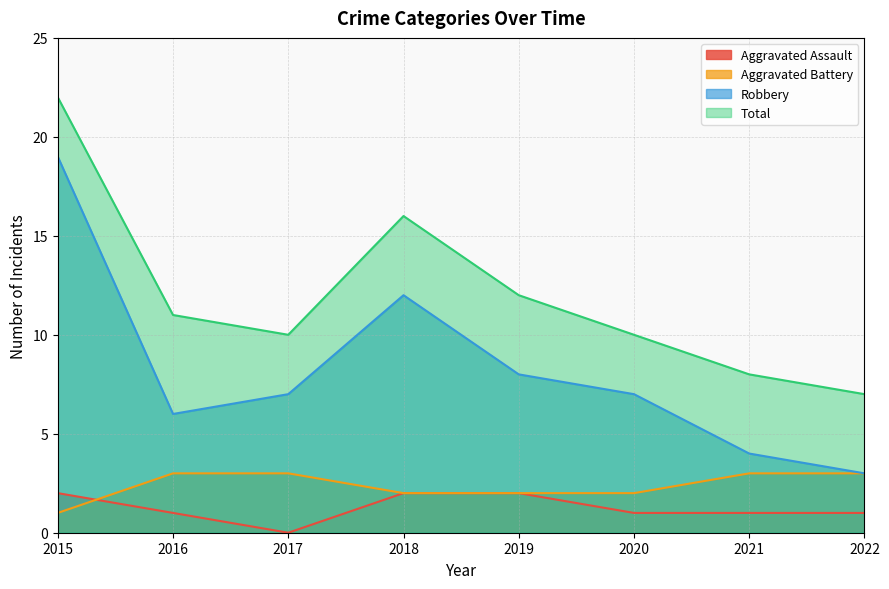

Reading right to left, transcribe all the data shown in this chart.

Aggravated Assault: 2022=1	2021=1	2020=1	2019=2	2018=2	2017=0	2016=1	2015=2
Aggravated Battery: 2022=3	2021=3	2020=2	2019=2	2018=2	2017=3	2016=3	2015=1
Robbery: 2022=3	2021=4	2020=7	2019=8	2018=12	2017=7	2016=6	2015=19
Total: 2022=7	2021=8	2020=10	2019=12	2018=16	2017=10	2016=11	2015=22